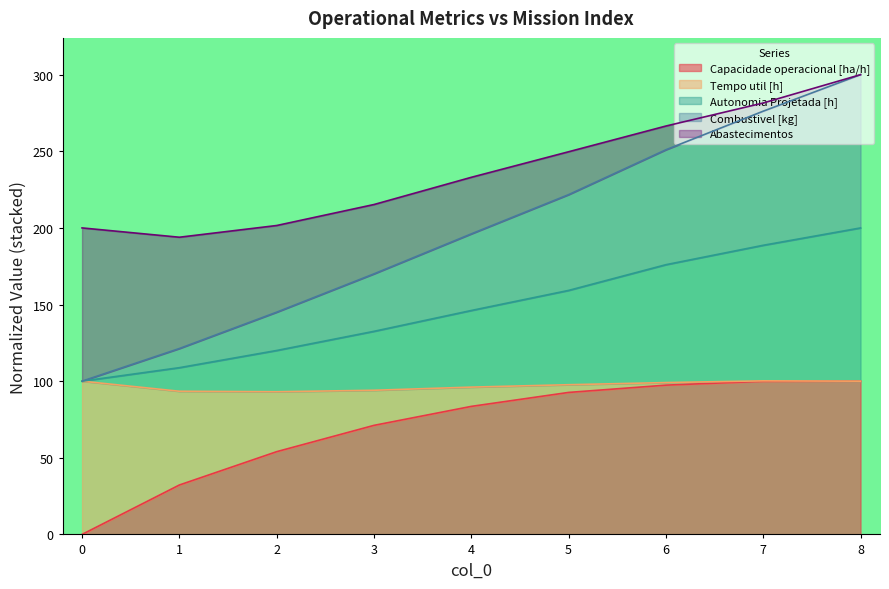

How many categories are shown in the chart?

9